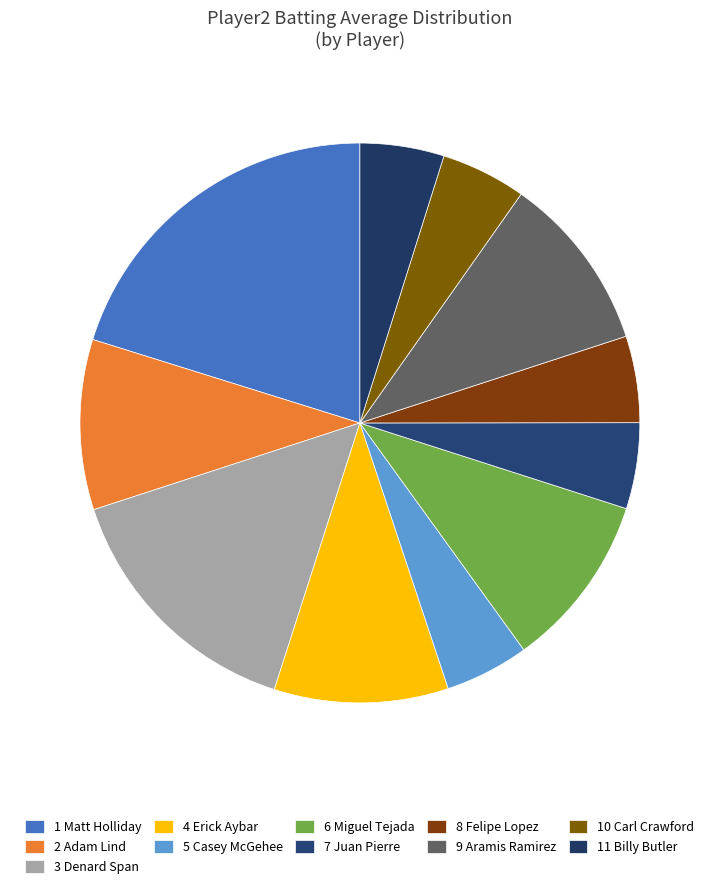

How many slices are in this pie chart?

11